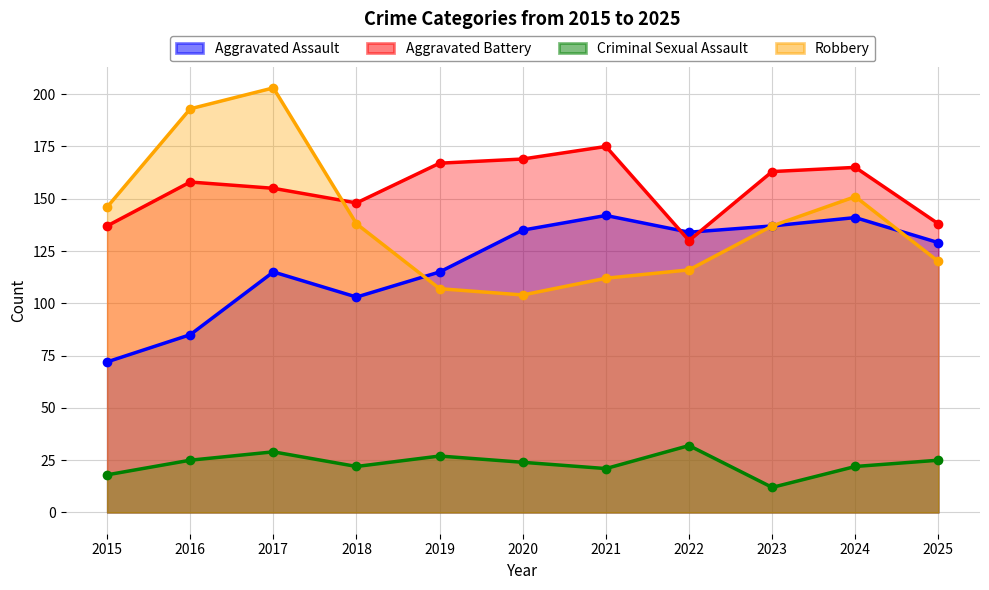

True or false: Aggravated Battery and Criminal Sexual Assault intersect in this chart.

False